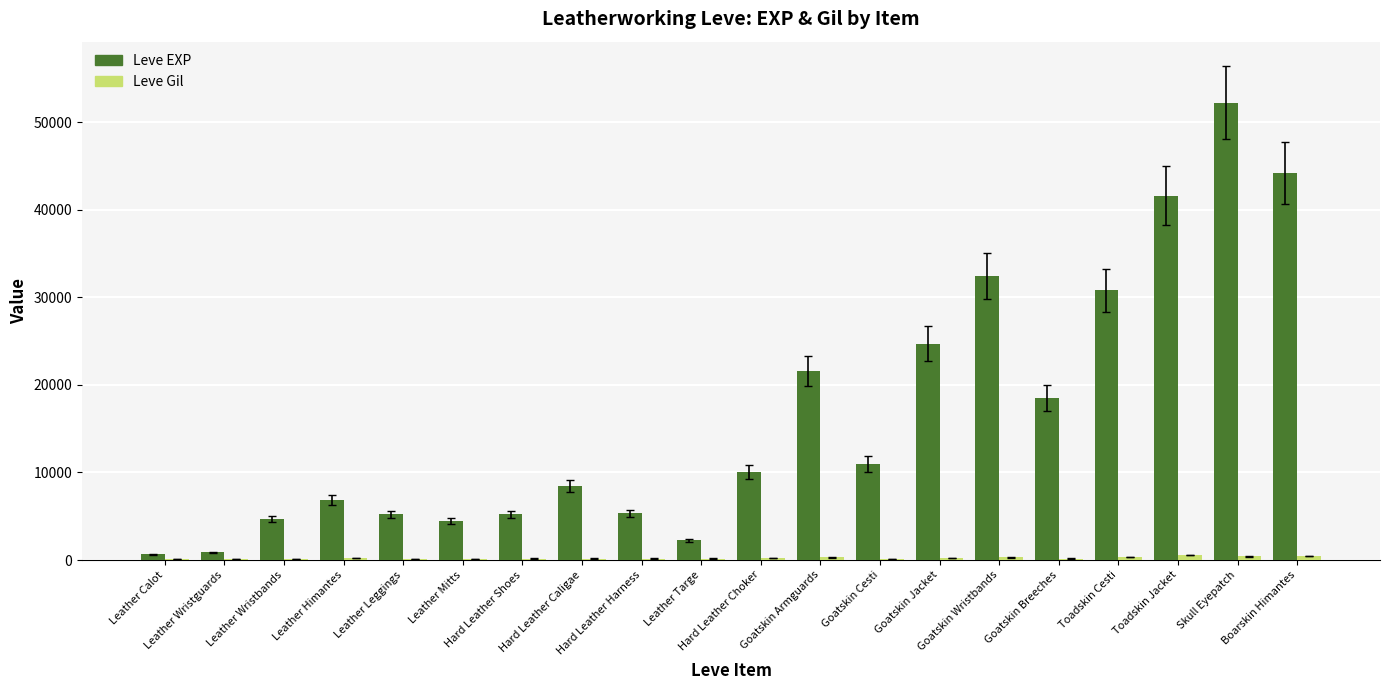

How many series are shown in this chart?

2